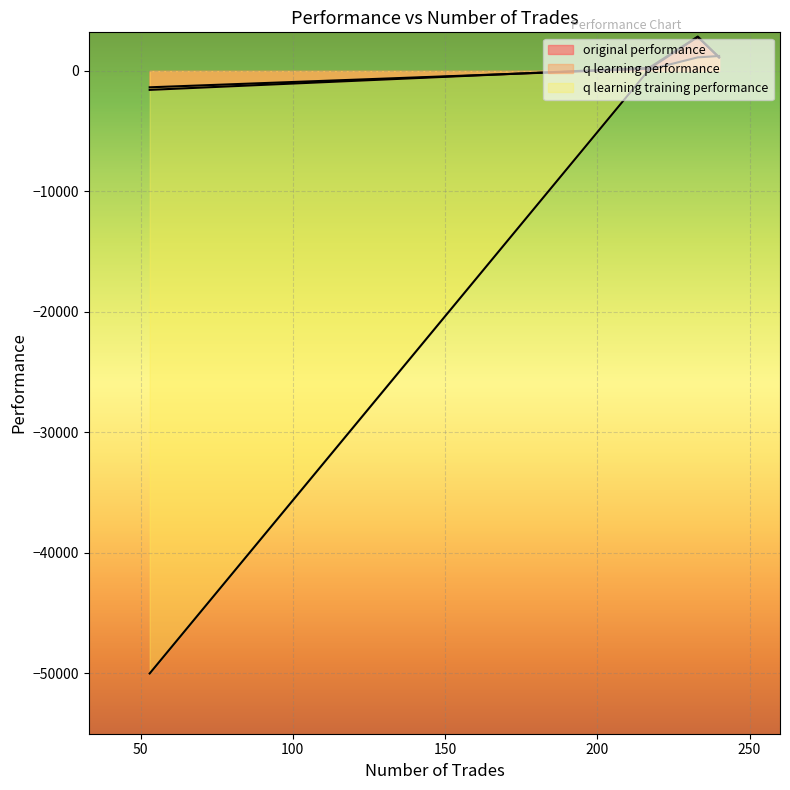

At which category does original performance reach its first local valley?

217